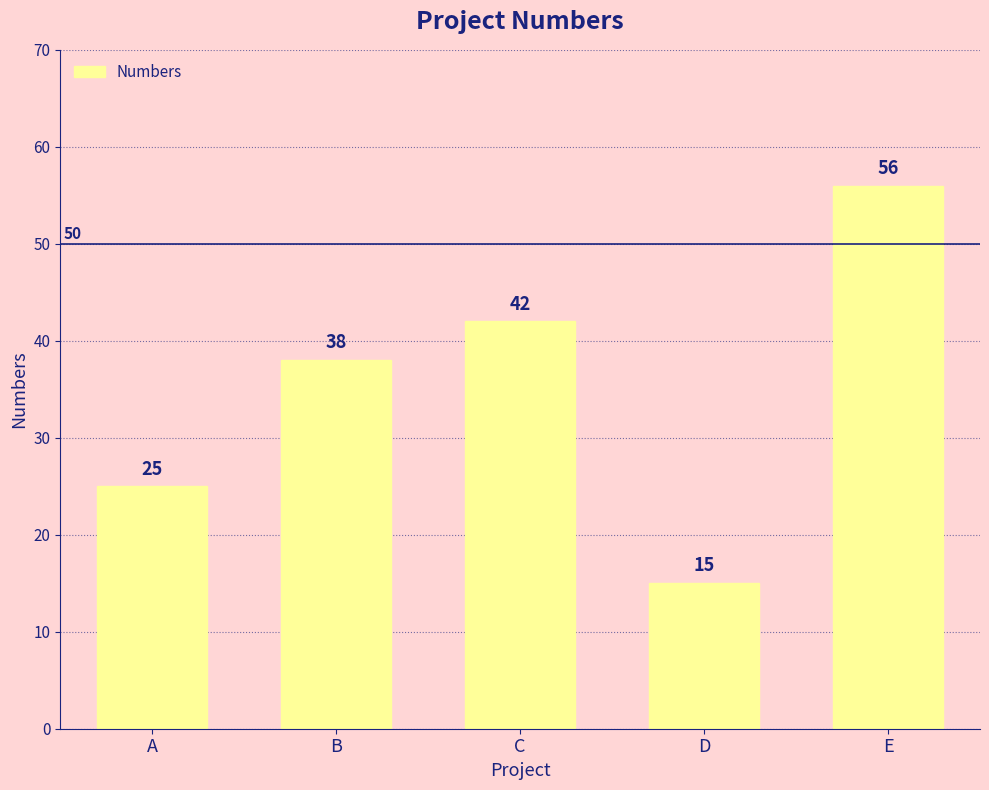

List the labels in order of value, smallest first.

D, A, B, C, E